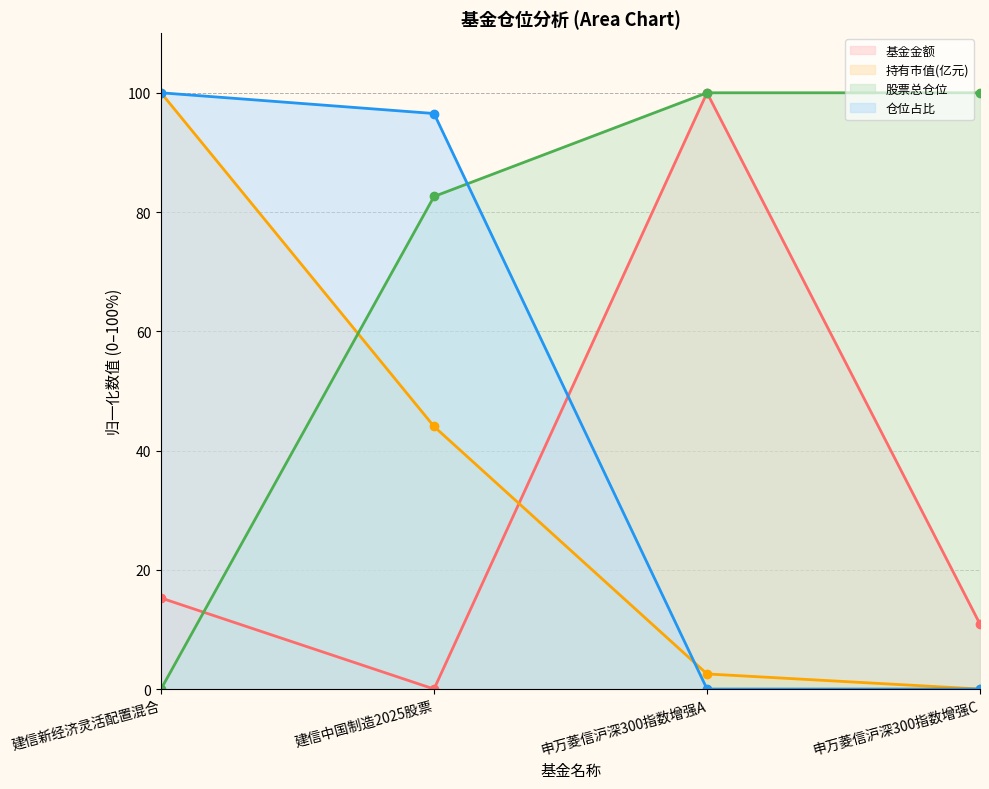

True or false: 股票总仓位 has a value of 82.6 at 建信中国制造2025股票.

True